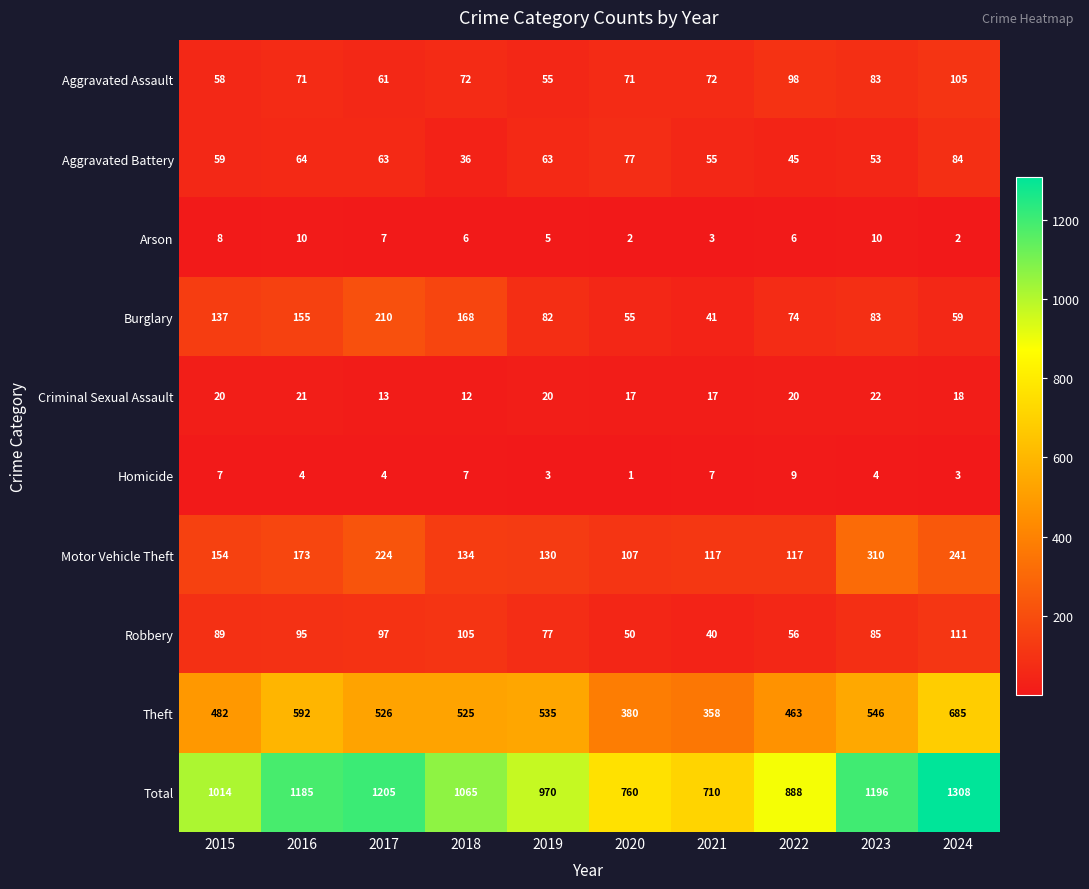

What is the highest value of the Arson series?

10